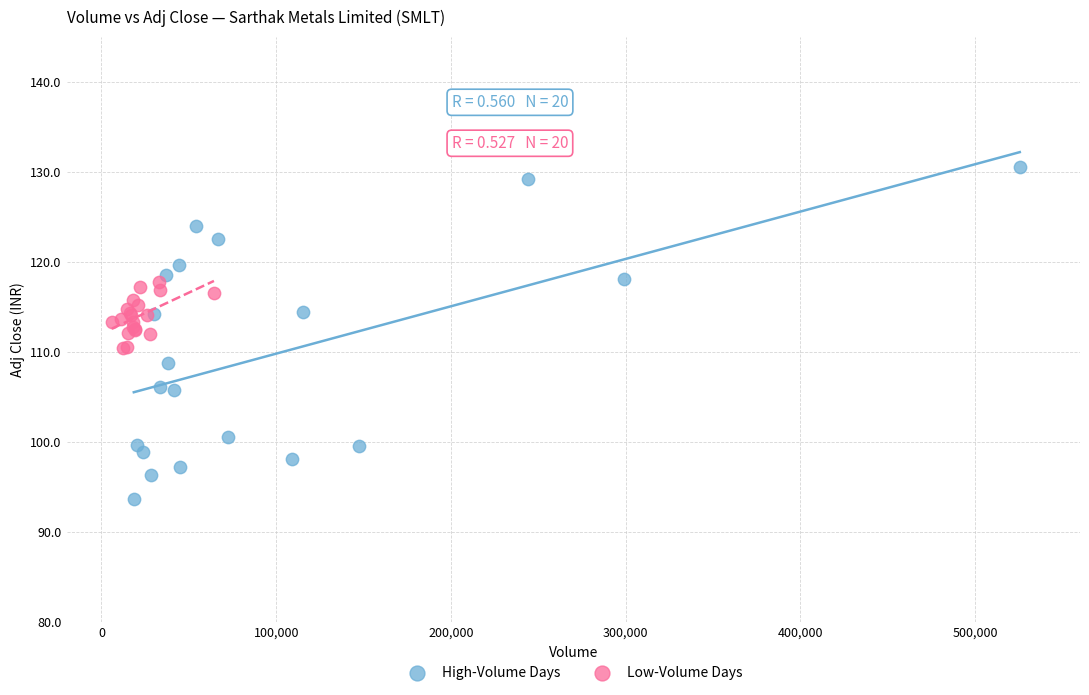

Which series has the largest Y range (max minus min)?

High-Volume Days